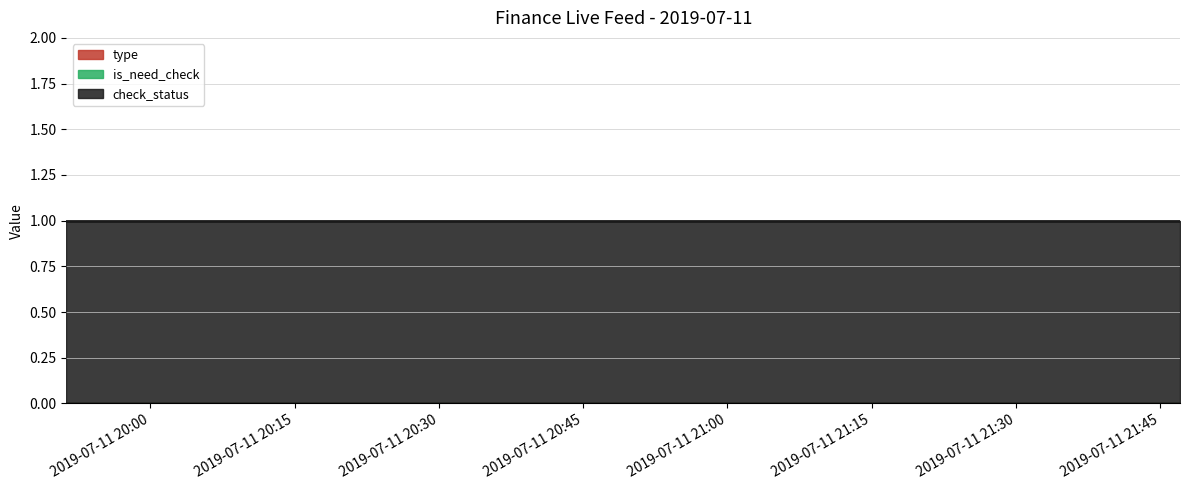

Reading right to left, extract all data points from this chart.

type: 0	0	0	0	0	0	0	0	0	0	0
is_need_check: 0	0	0	0	0	0	0	0	0	0	0
check_status: 1	1	1	1	1	1	1	1	1	1	1